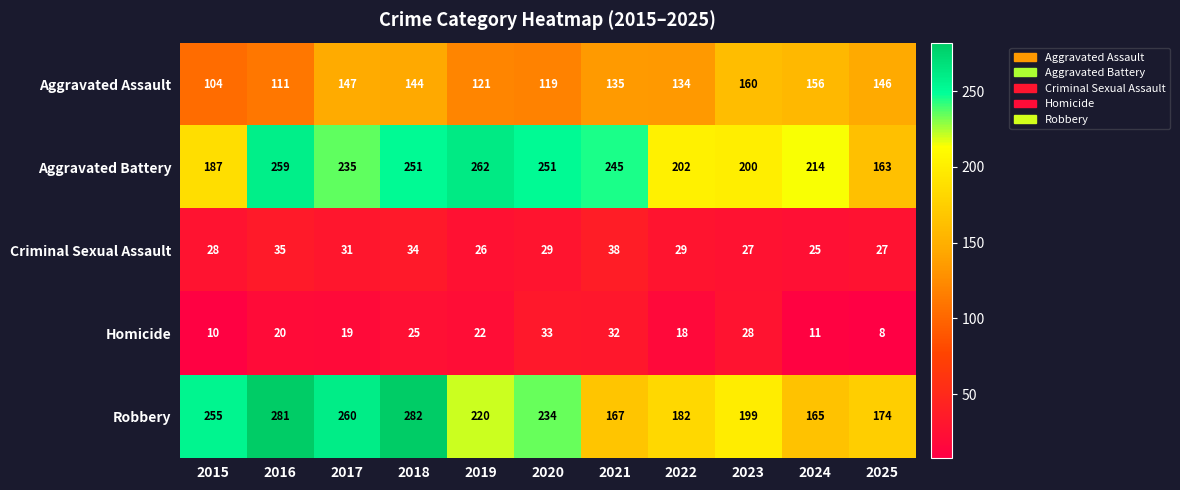

Is it true that Robbery equals 282 at 2018?

True